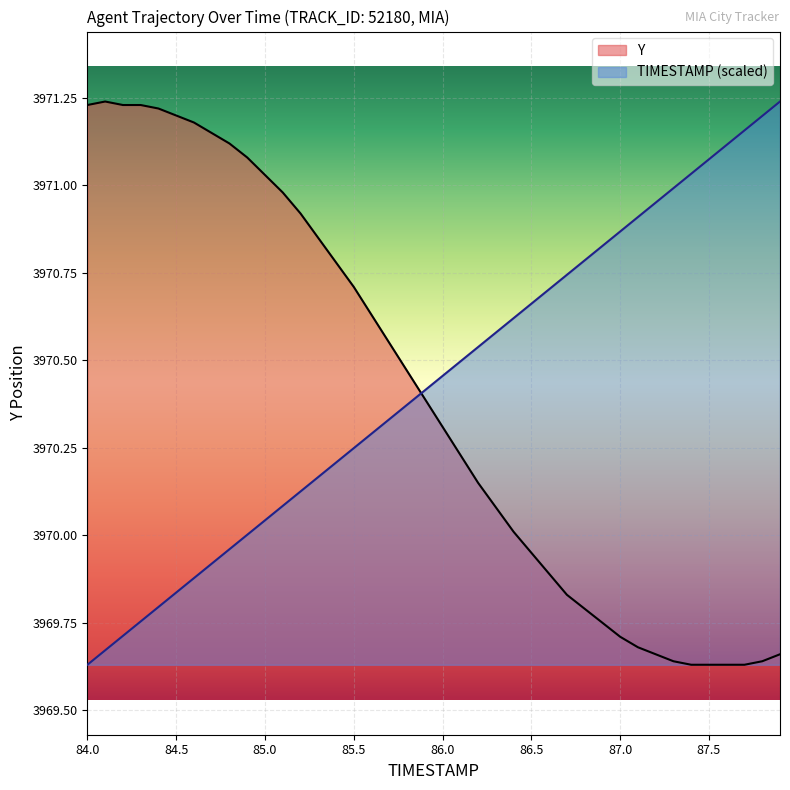

Is the value of Y at 84.5 greater than the value of TIMESTAMP (scaled) at 87.5?

Yes